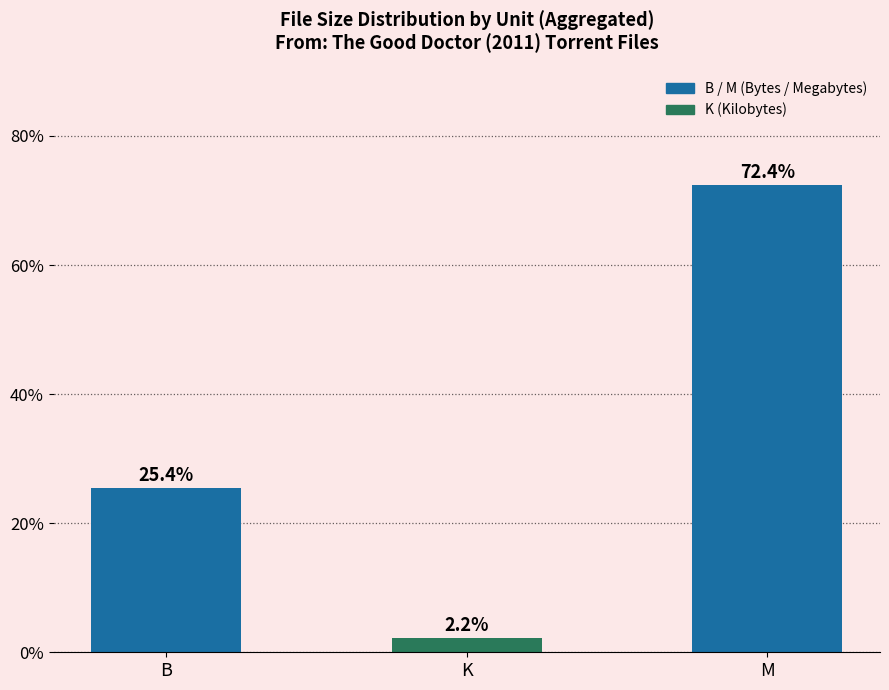

List the labels in order of value, smallest first.

K, B, M